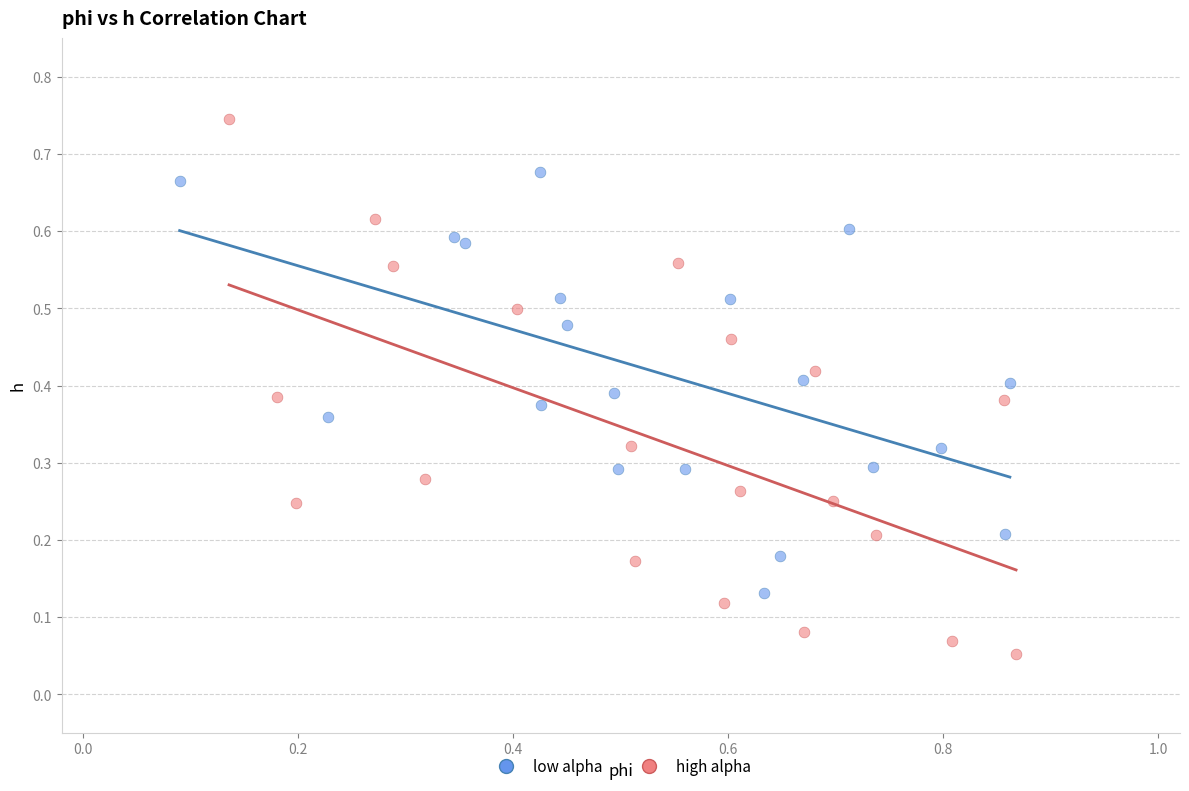

Which series contains the lowest Y value?

high alpha